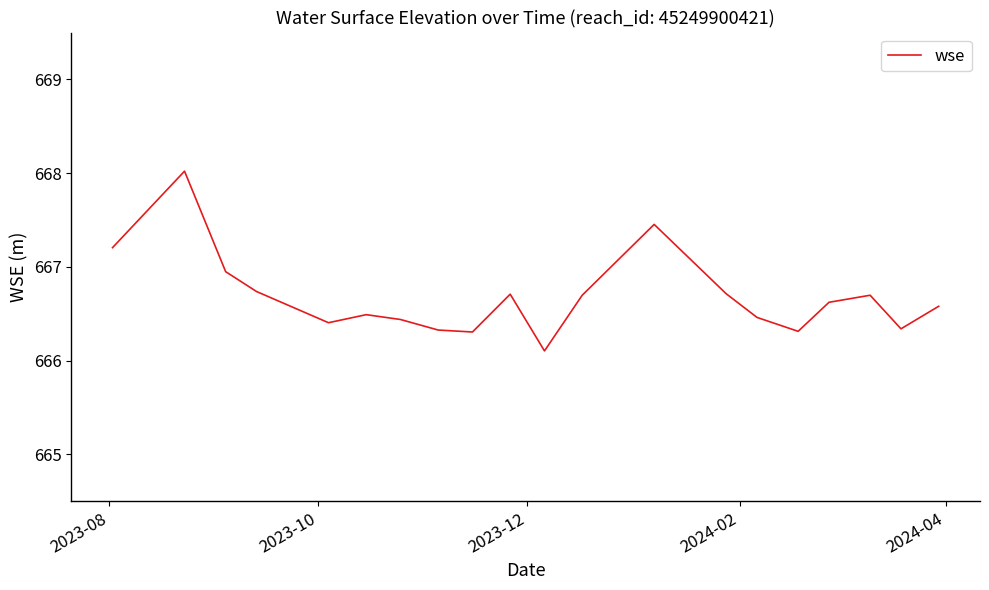

What is the maximum value shown in the chart?

668.0